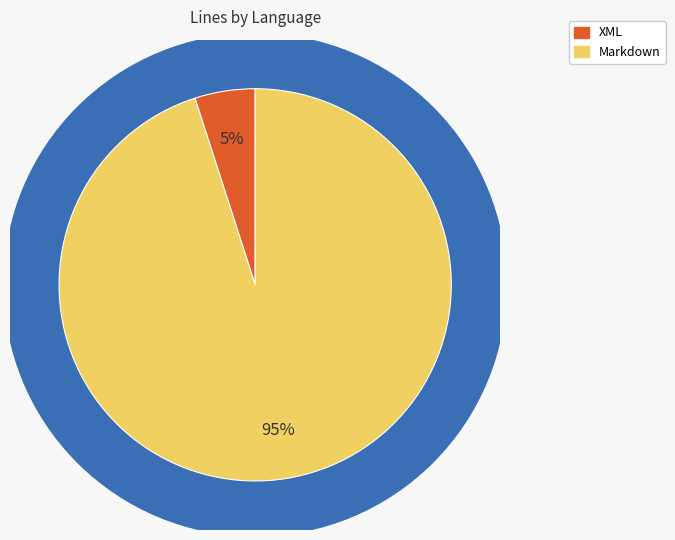

Which slice is the smallest?

XML